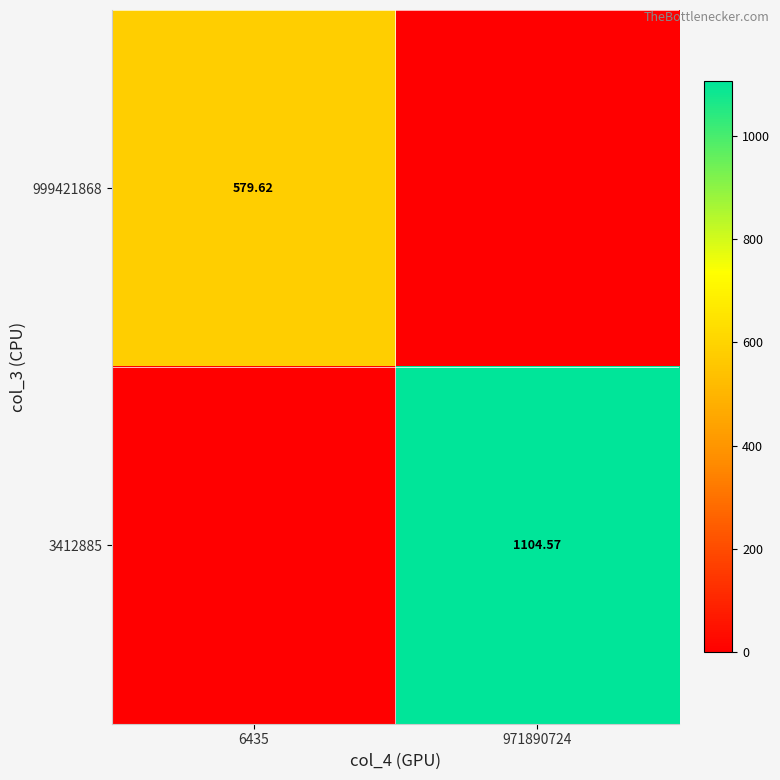

At 6435, list the series in order from largest to smallest.

999421868, 3412885